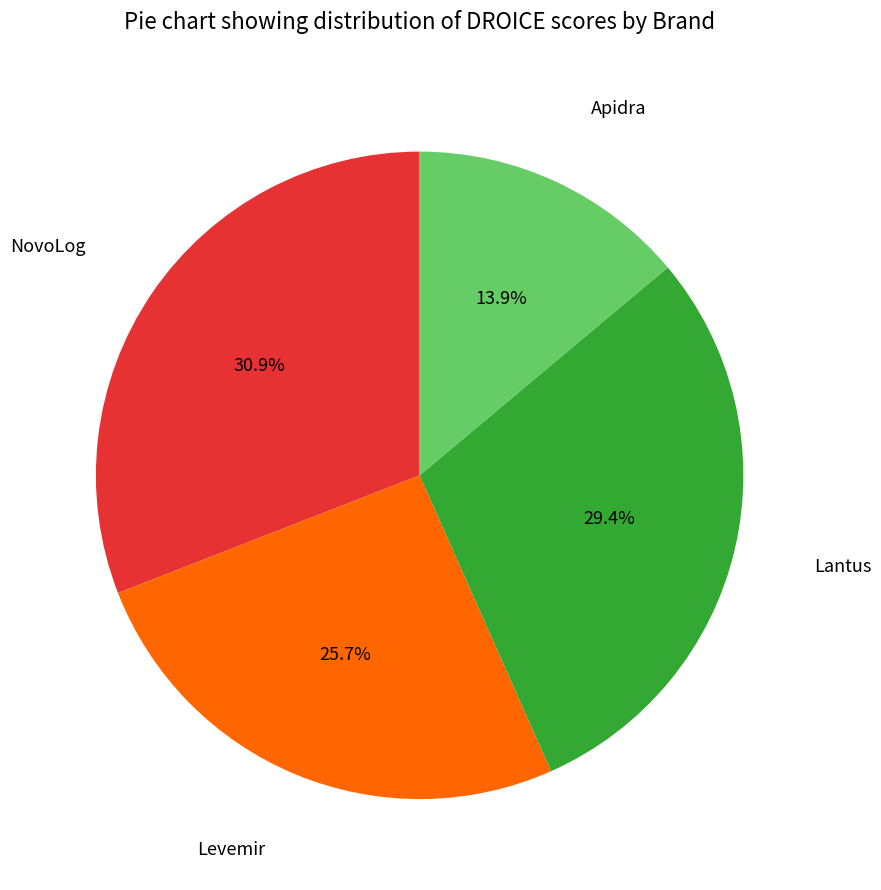

Is there any slice that represents more than half of the pie?

No